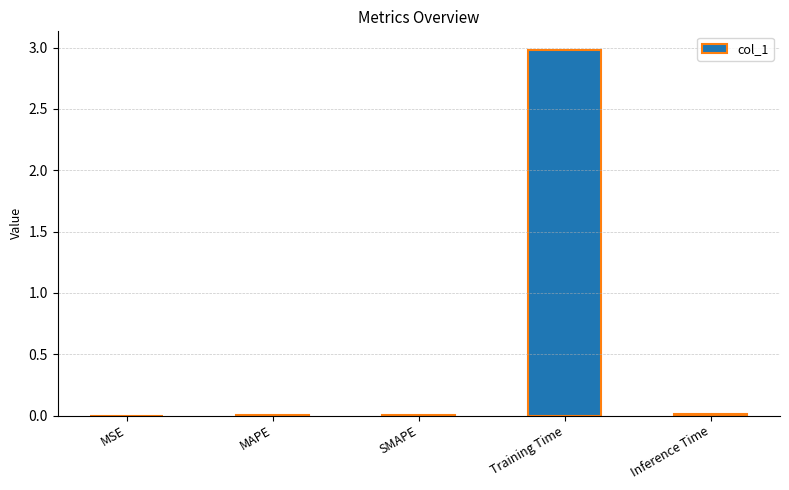

What is the sum of the values at Inference Time and Training Time?

3.0